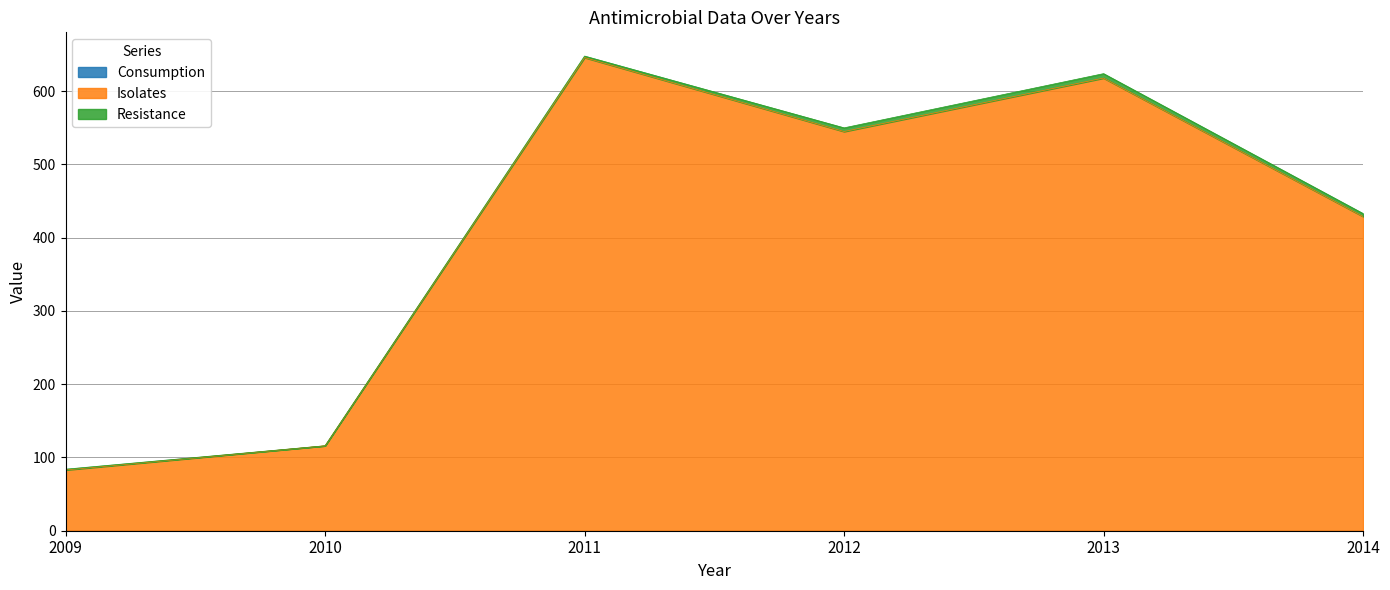

Does the chart have visible grid lines?

Yes